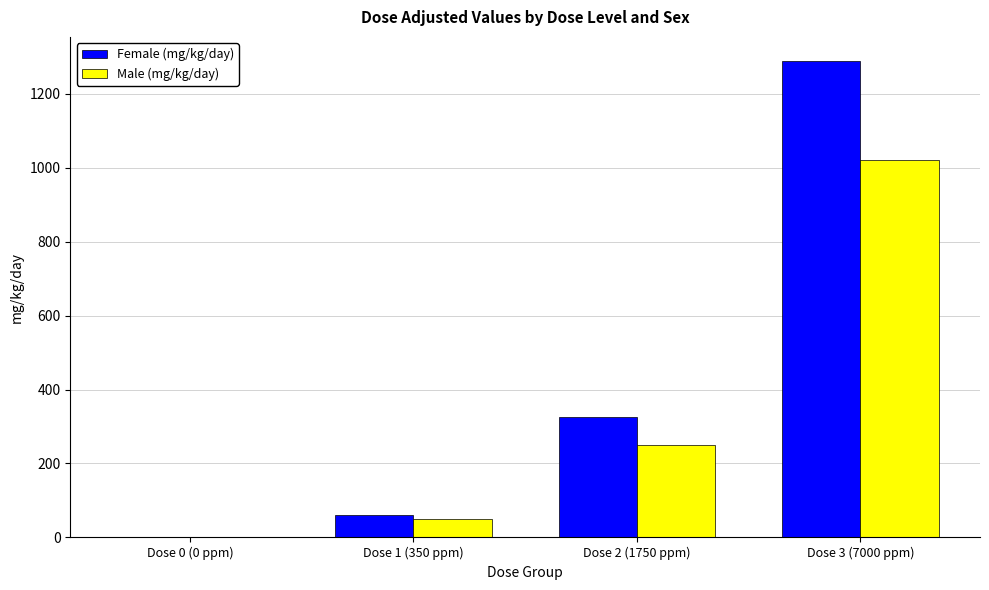

What is the average value of the Female (mg/kg/day) series?

418.9